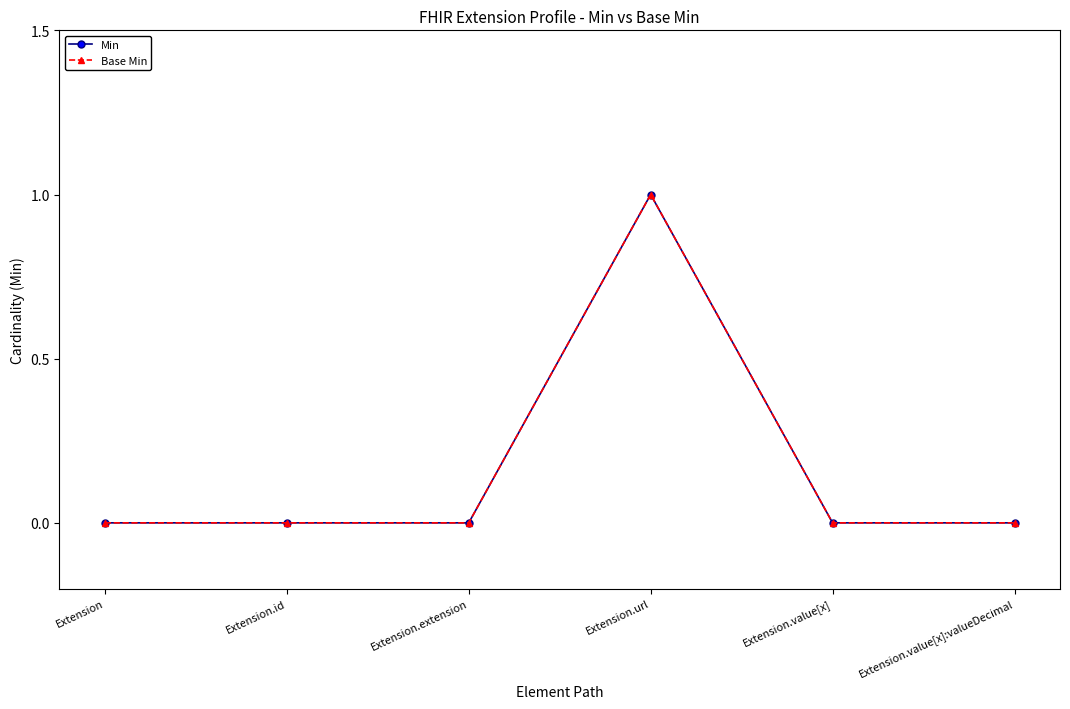

Reading left to right, list all the values displayed in this chart.

Min: 0	0	0	1	0	0
Base Min: 0	0	0	1	0	0